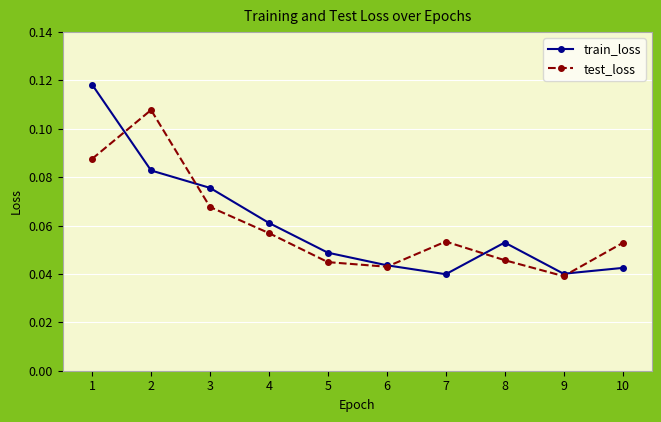

The value of test_loss at 10 is 0.0. True or false?

False